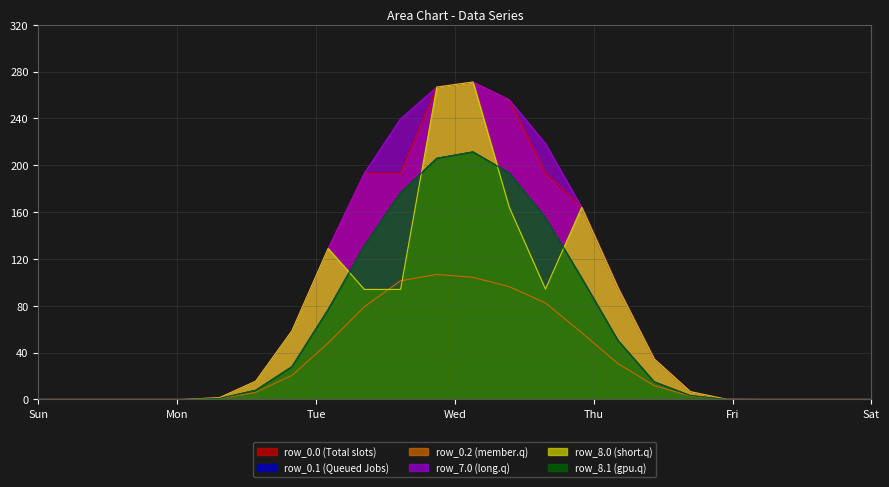

What is the sum of all row_7.0 values?

1951.2